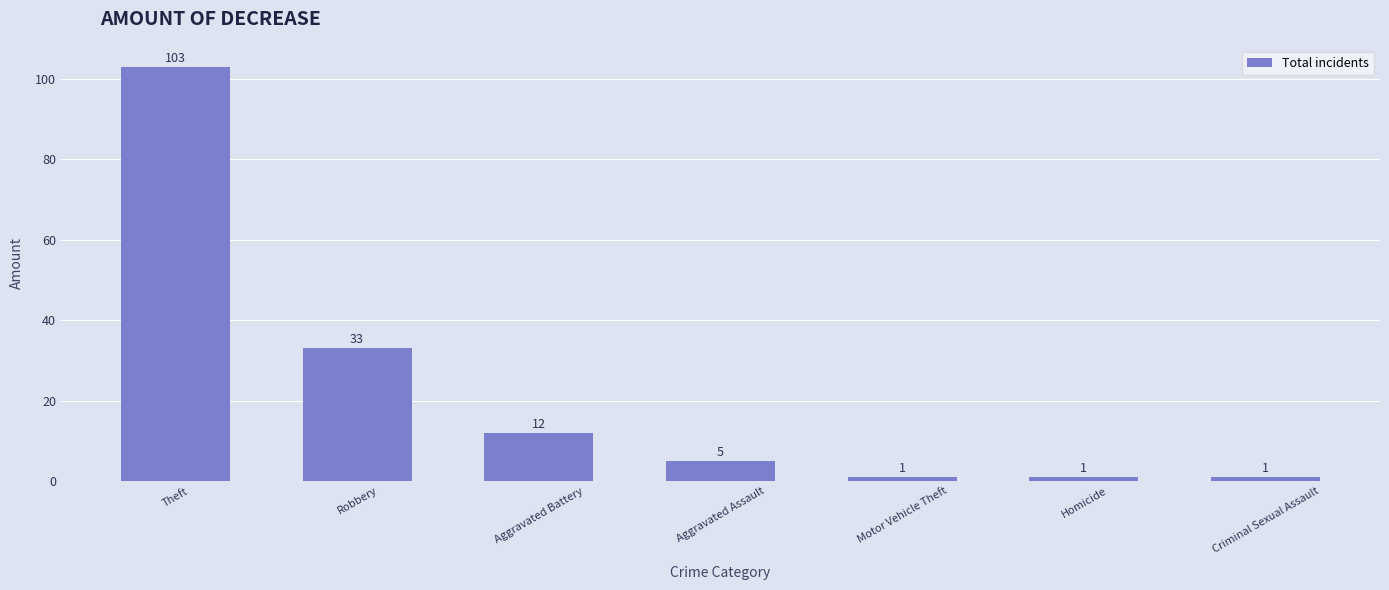

What value does the data have at Aggravated Battery, to the nearest 5?

10